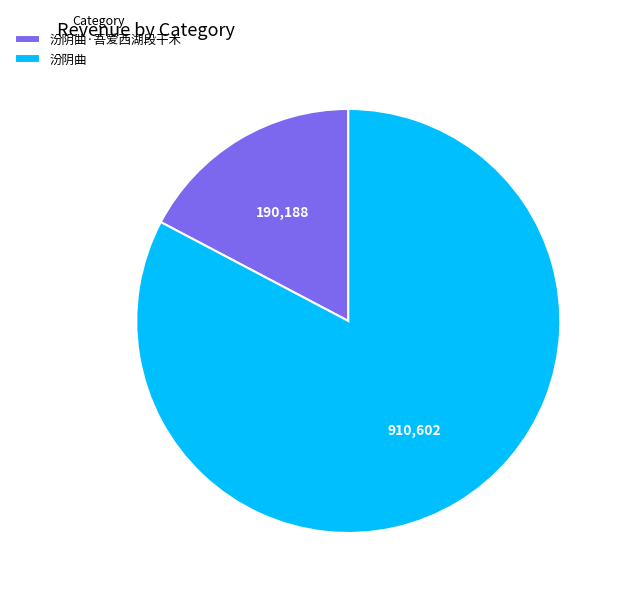

Which slice is the largest?

汾阴曲